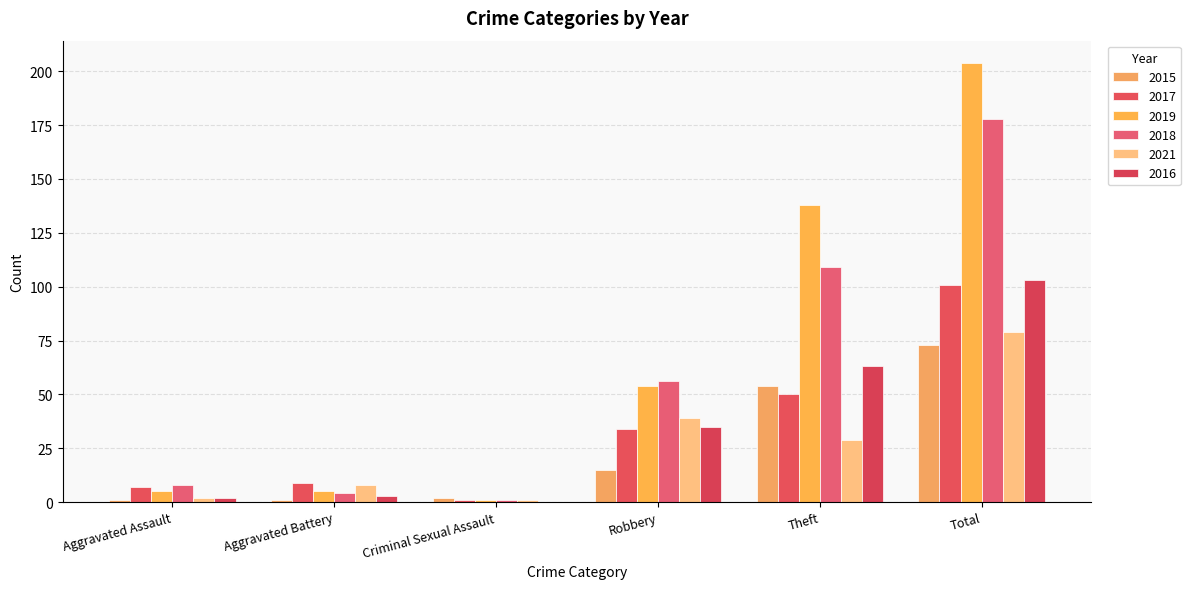

What is the difference between the maximum and minimum values in the 2015 series?

72